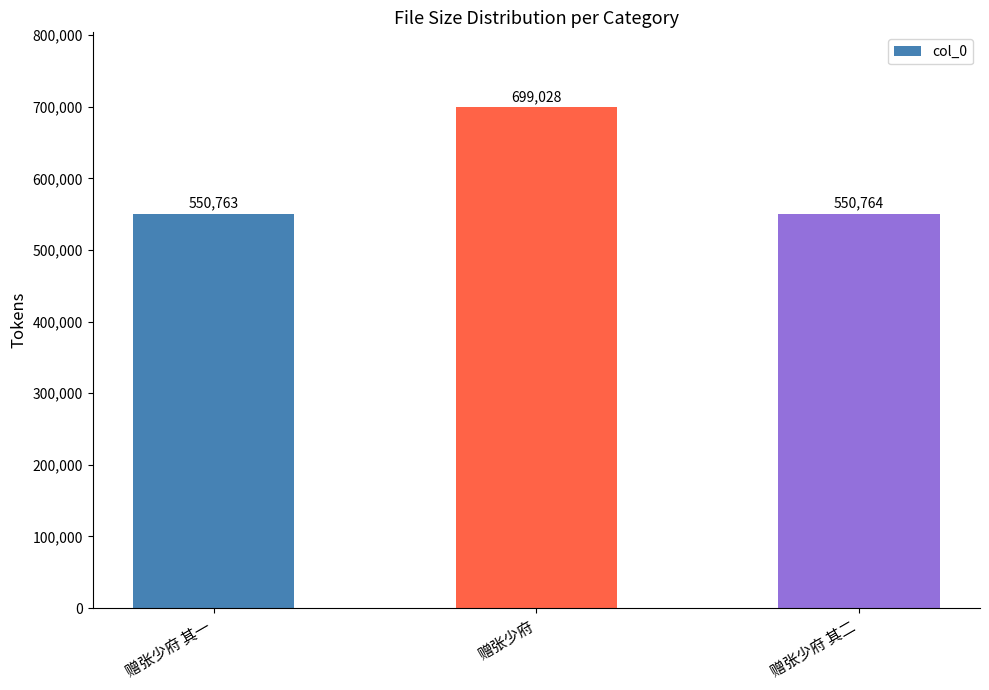

What position from the right is 赠张少府 其一?

3